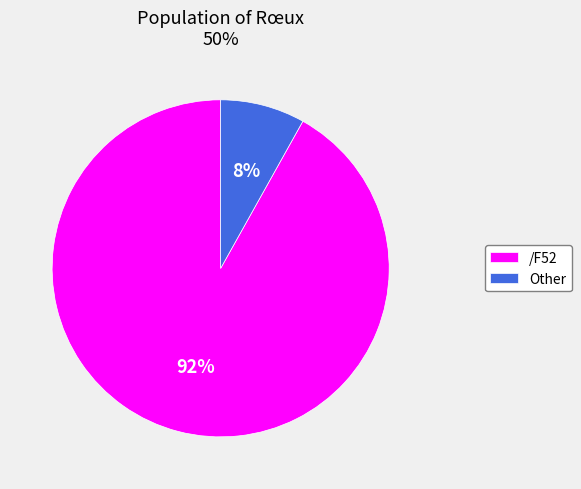

To the nearest percent, what percentage of the pie is /F52?

92%